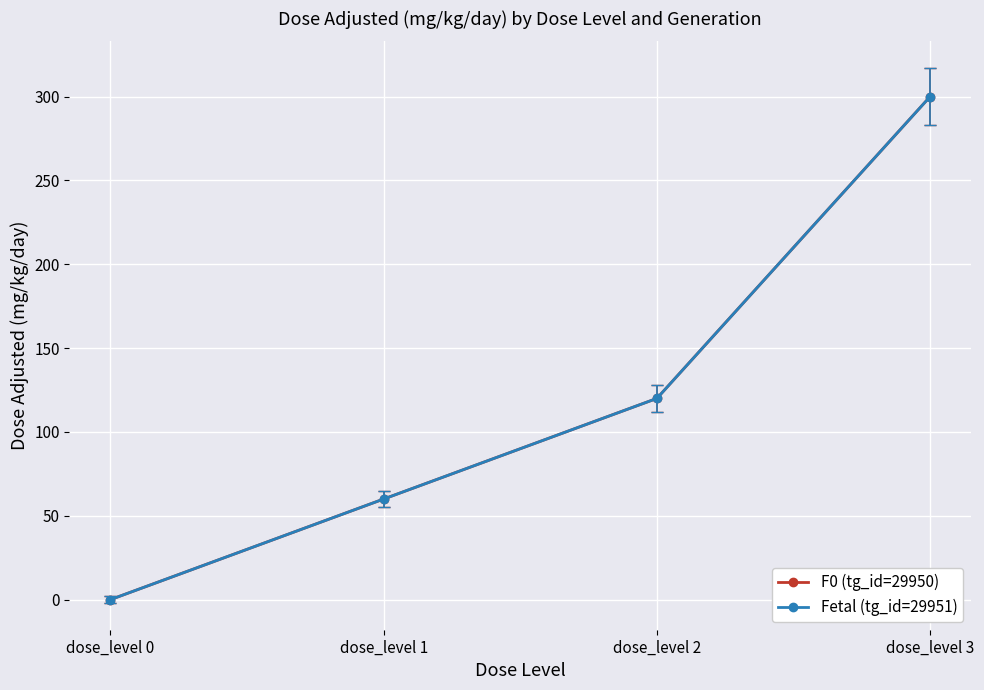

Which series changed the most between dose_level 1 and dose_level 3?

F0 (tg_id=29950)